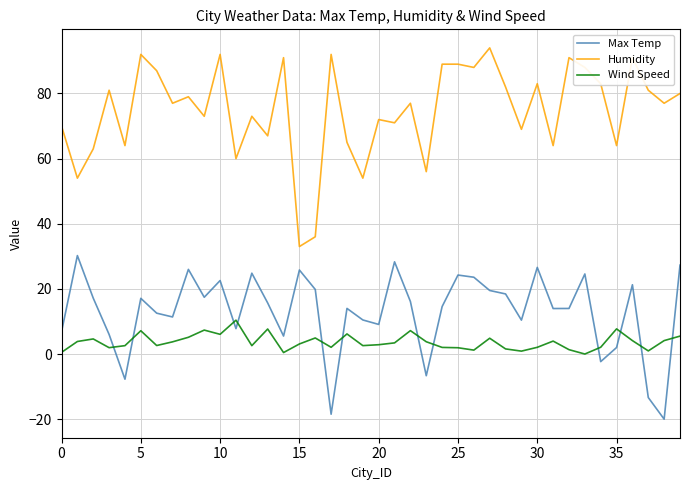

True or false: Humidity has more than 0 points higher than both neighbors.

True